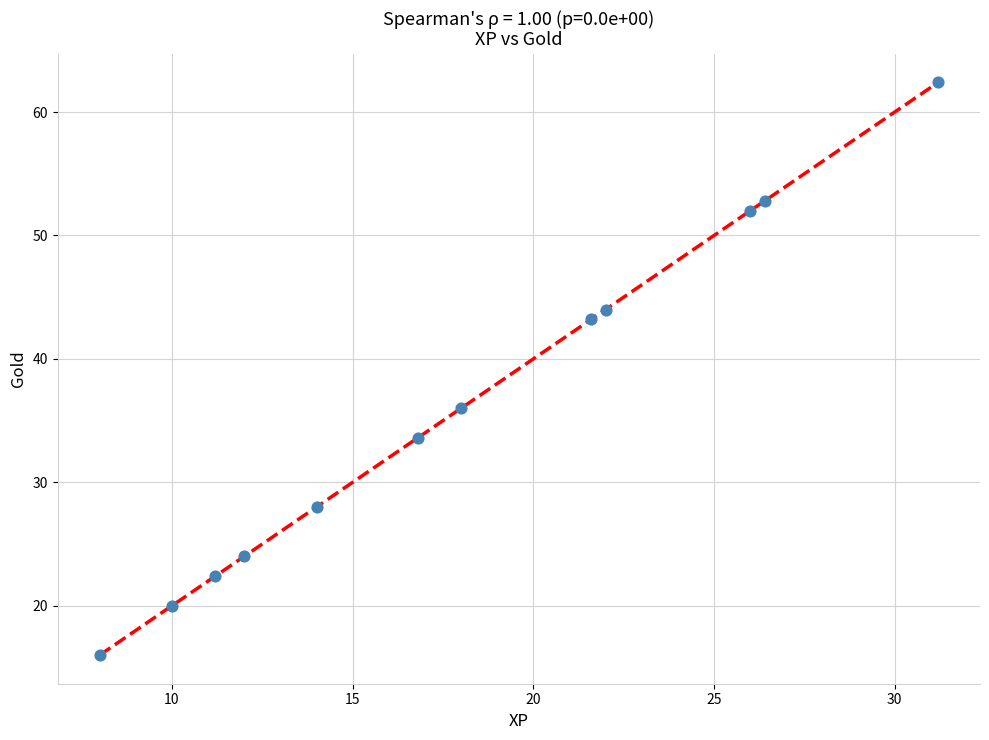

What is the average Y value?

36.2